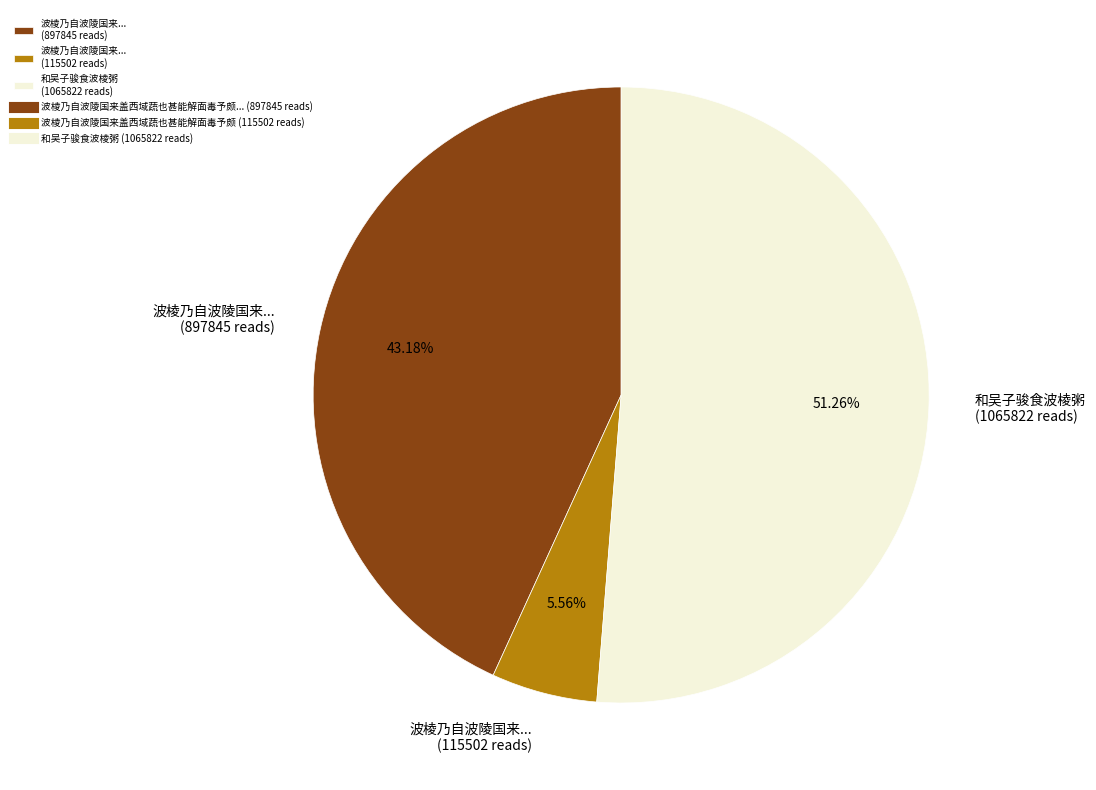

Which has a higher value, 波棱乃自波陵国来... (115502 reads) or 波棱乃自波陵国来... (897845 reads)?

波棱乃自波陵国来... (897845 reads)